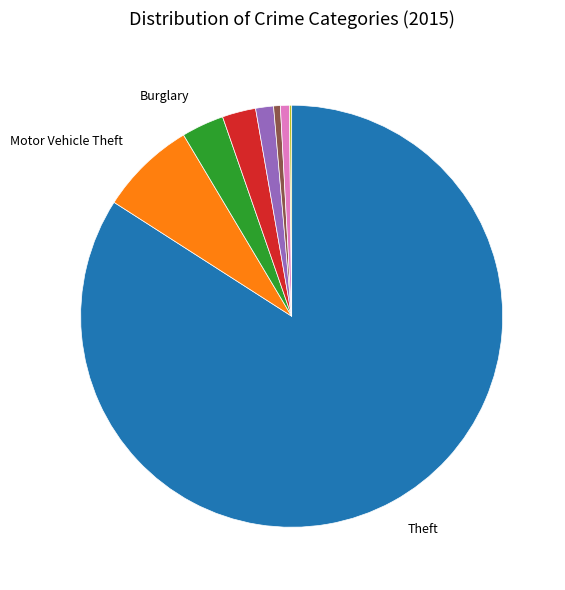

Does any single category account for the majority?

Yes